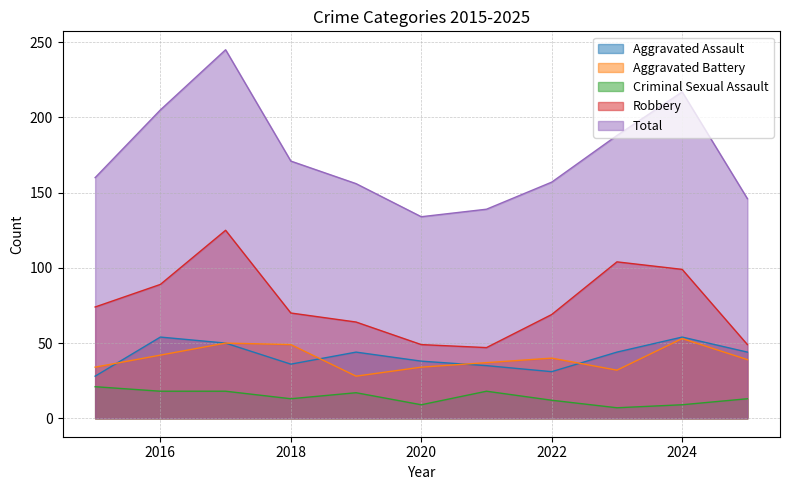

Which series has the largest total across all categories?

Total